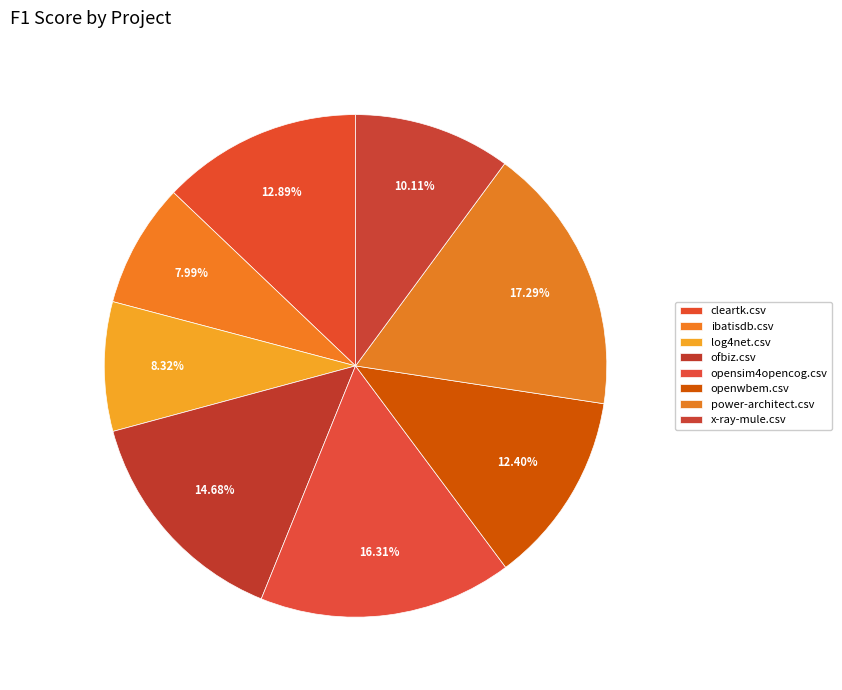

Is the sum of openwbem.csv and cleartk.csv greater than half?

No